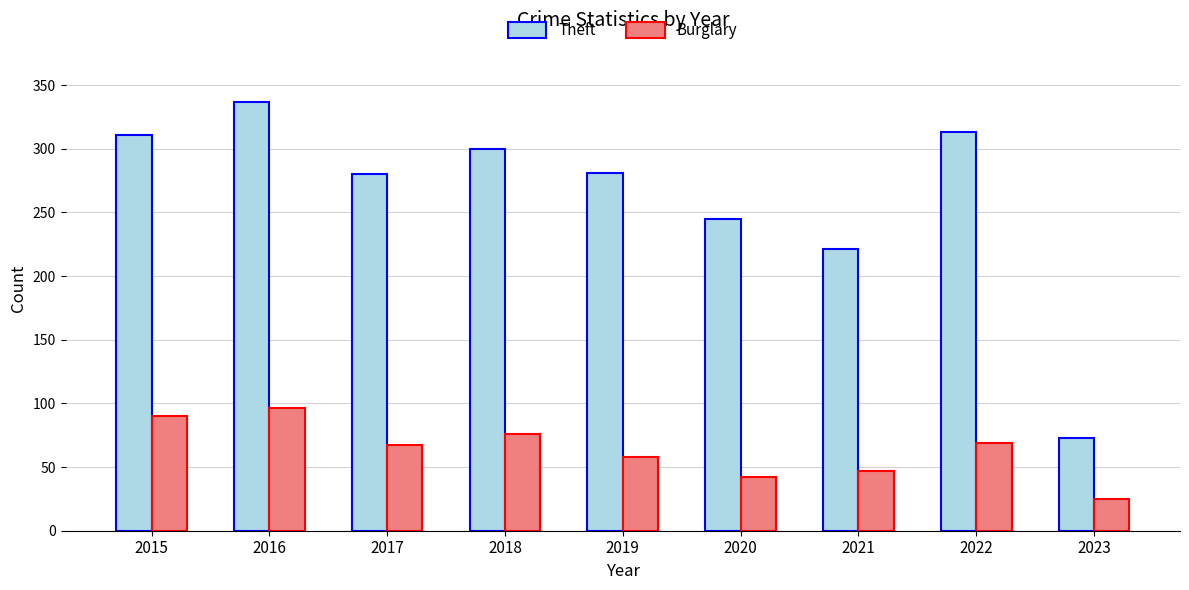

Which series has the largest total across all categories?

Theft